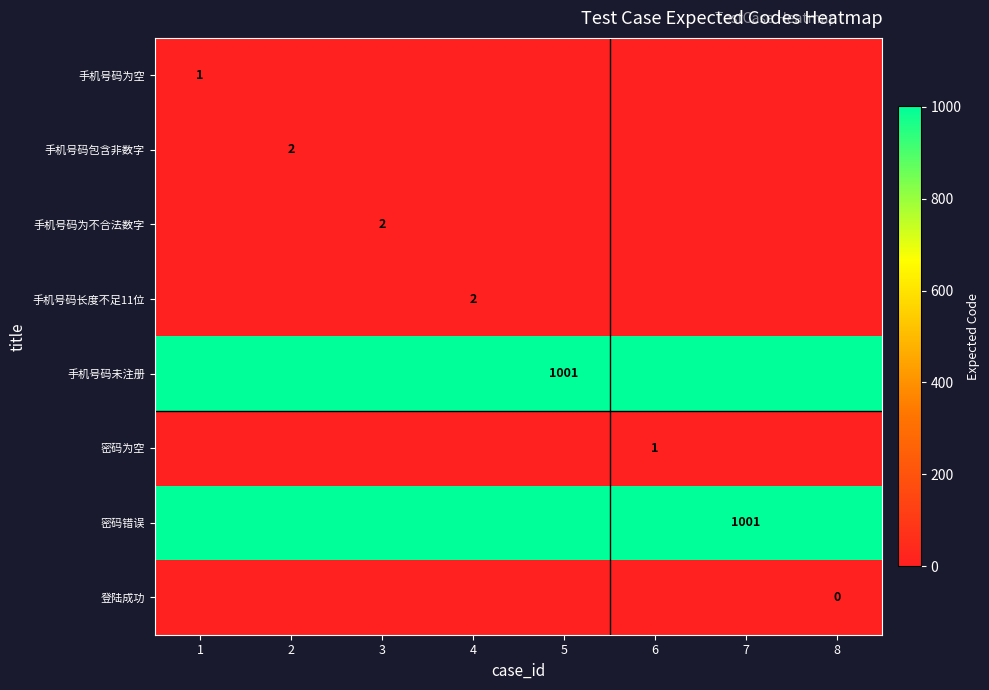

What is the difference between the highest and lowest values at 8?

1001